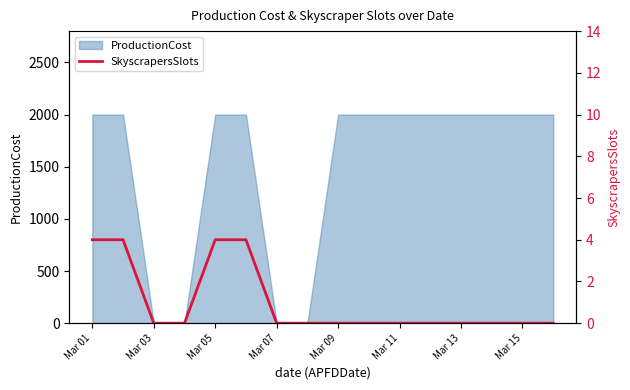

What is the maximum value for ProductionCost?

2000